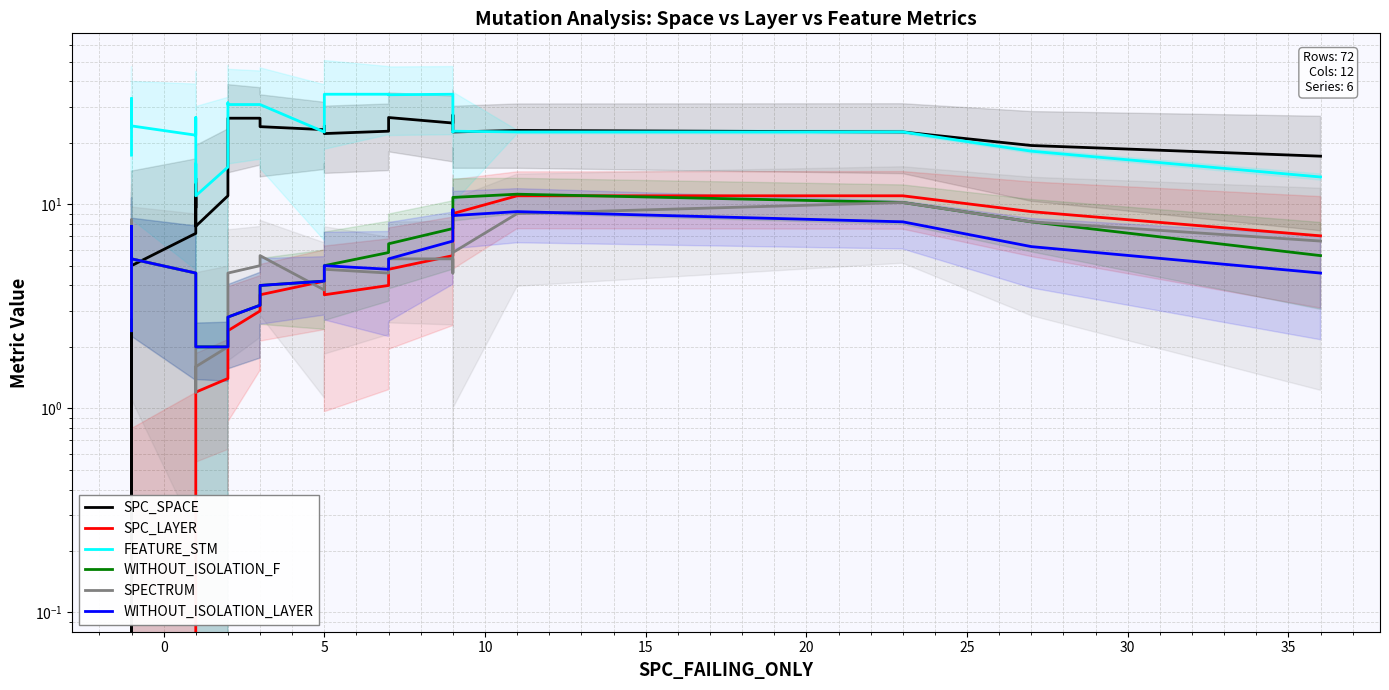

What is the smallest value displayed?

-1.0